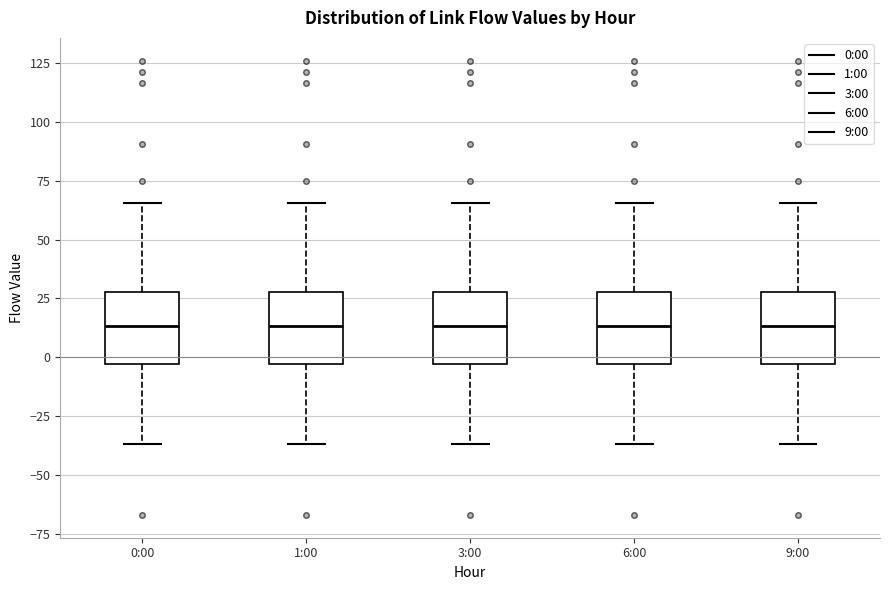

Reading left to right, transcribe this box plot: for each box, give where its median line is, the range the box spans, and where its two whiskers end, as read against the y-axis. The values are not printed on the chart, so give them approximately, as read against the axis.

0:00: median 15, box -5 to 30, whiskers -35 to 65
1:00: median 15, box -5 to 30, whiskers -35 to 65
3:00: median 15, box -5 to 30, whiskers -35 to 65
6:00: median 15, box -5 to 30, whiskers -35 to 65
9:00: median 15, box -5 to 30, whiskers -35 to 65